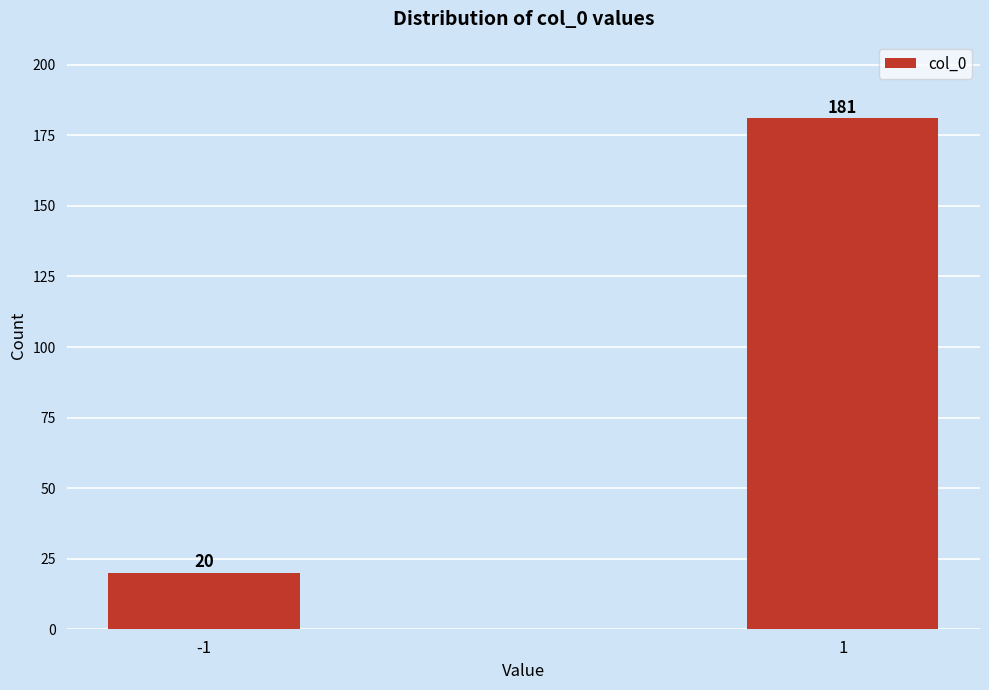

Reading left to right, what are all the values shown in this chart?

20	181